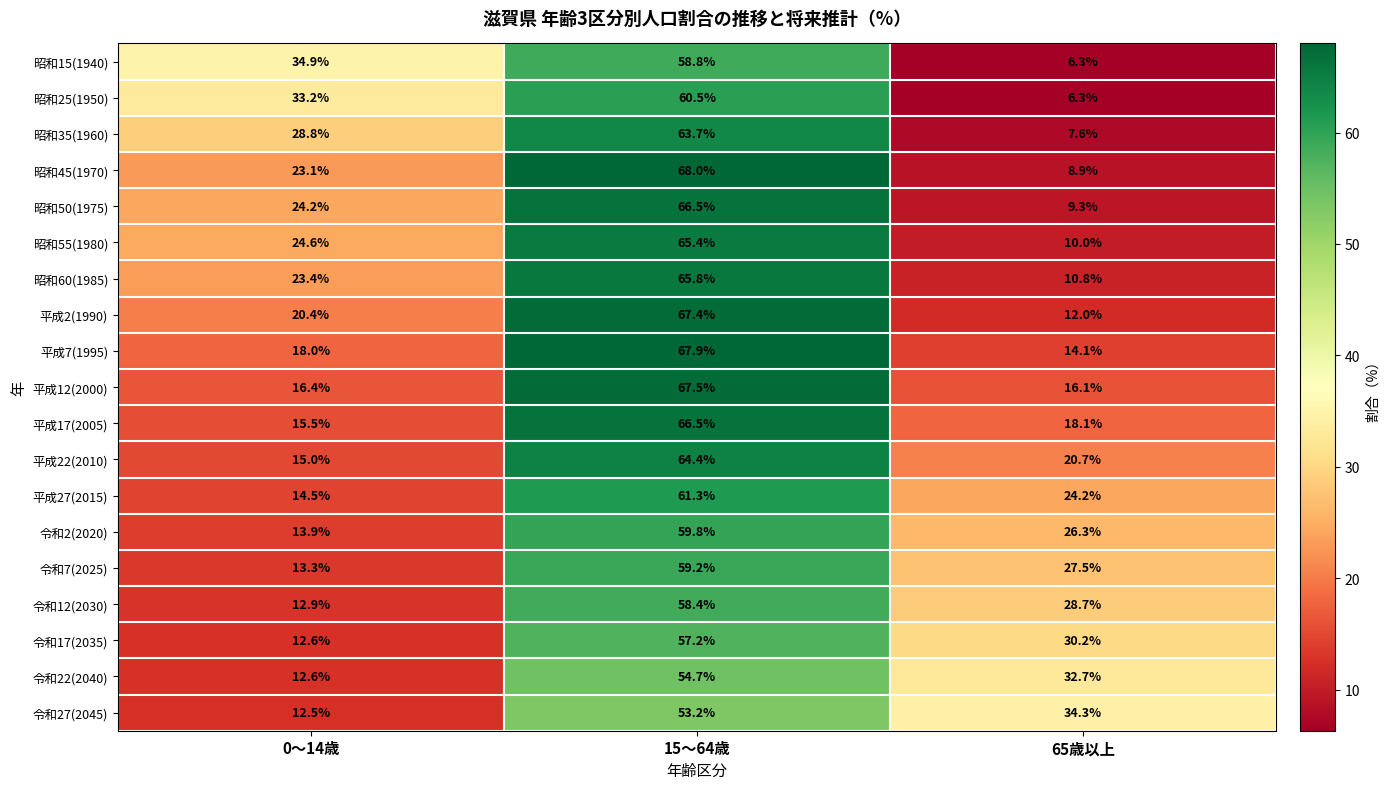

What is the total value across all series at 65歳以上?

344.1